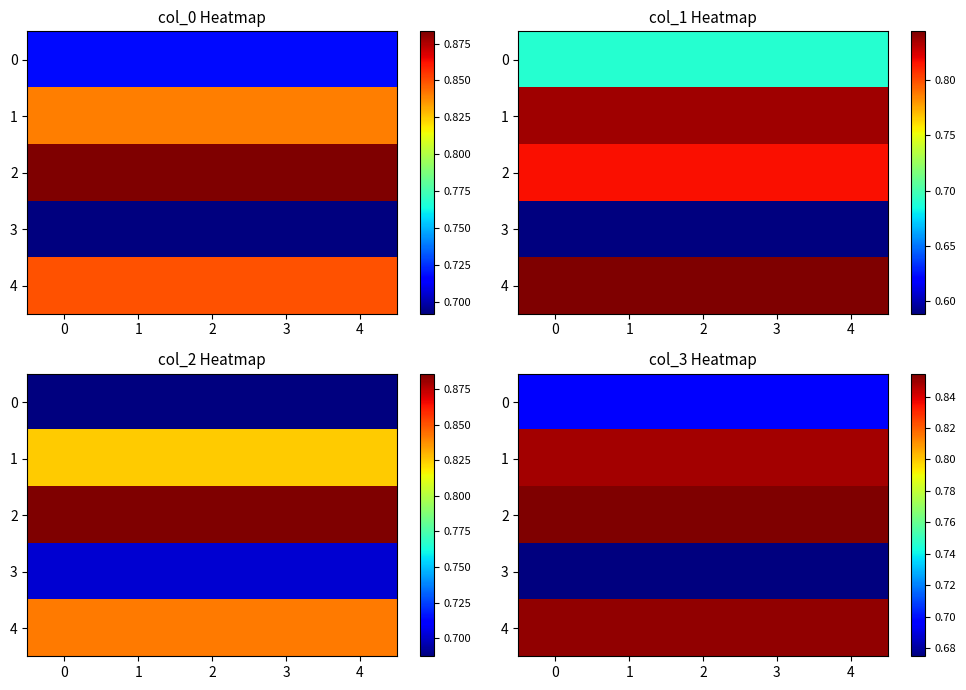

True or false: 3 has a value of 0.7 at 3.

True